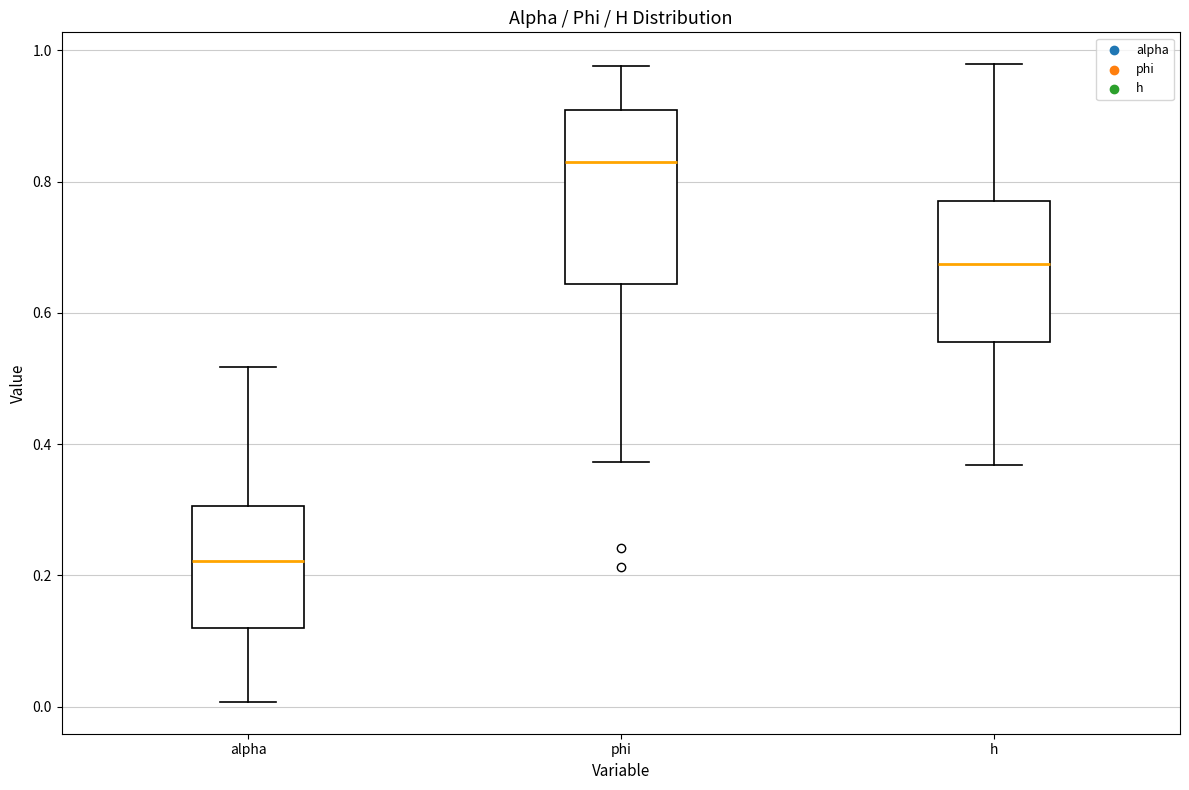

Which box is the tallest, from its lower edge to its upper edge?

phi